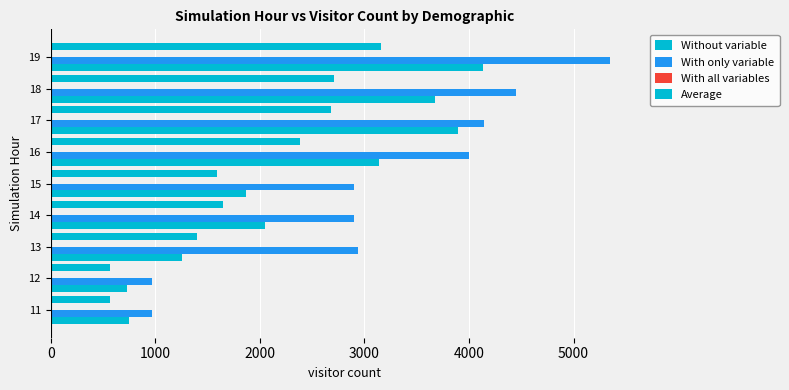

How many series are shown in this chart?

3